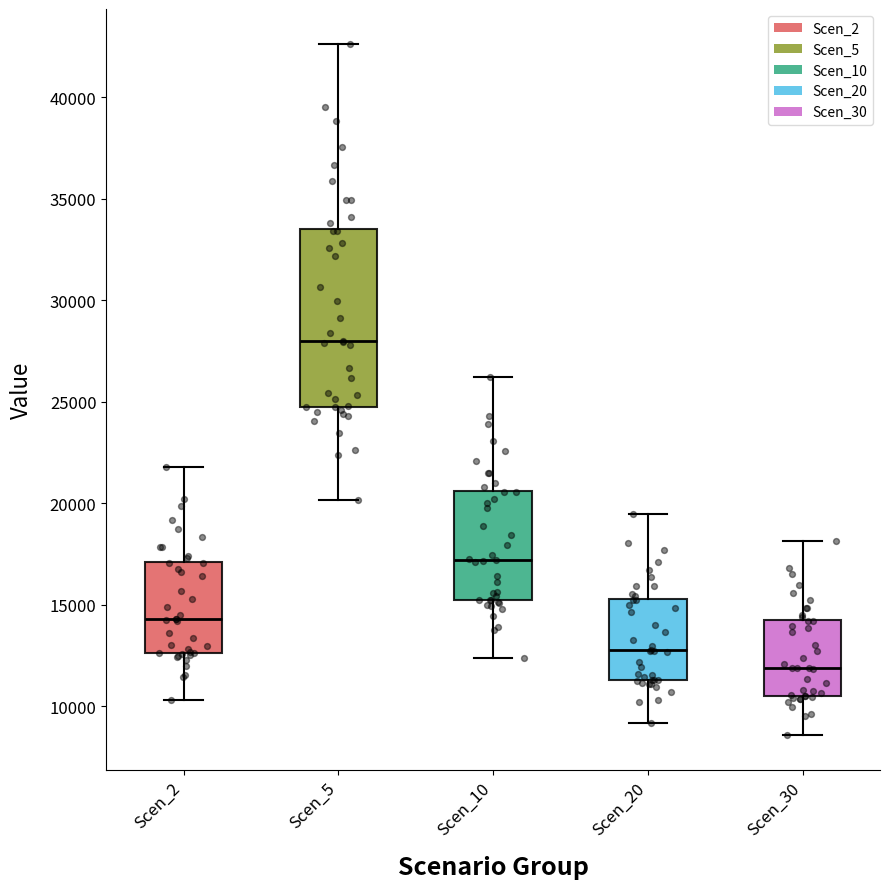

Comparing the boxes themselves (not the whiskers), which one is the tallest?

Scen_5